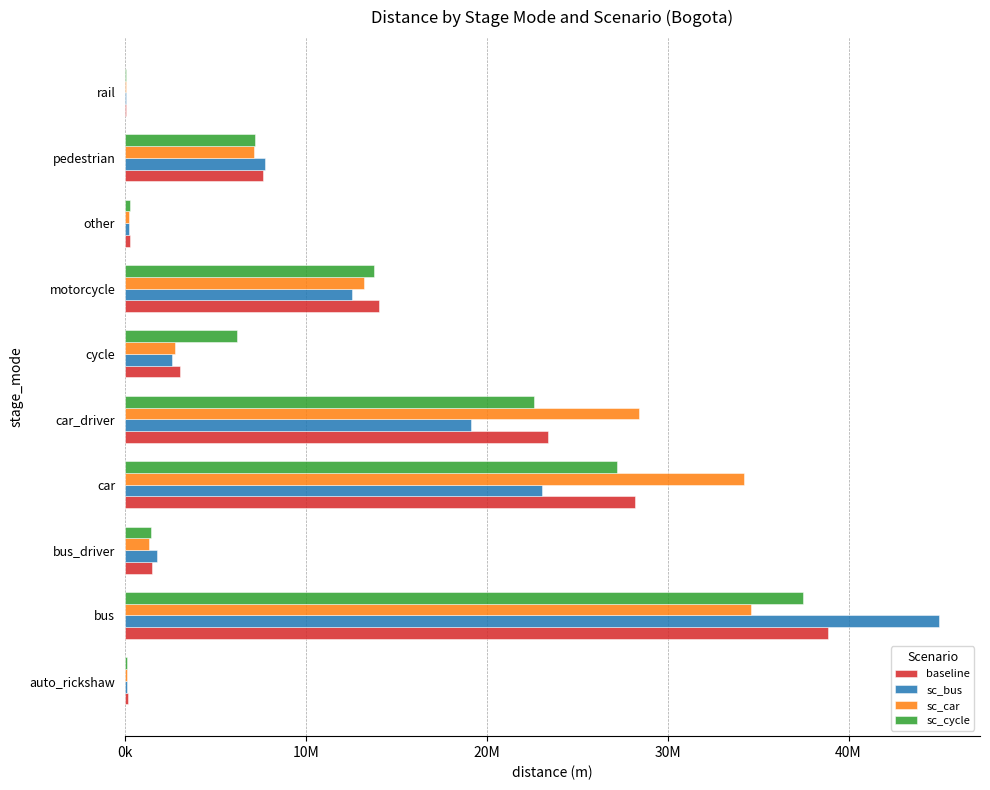

What are all the series names shown in the legend?

baseline, sc_bus, sc_car, sc_cycle